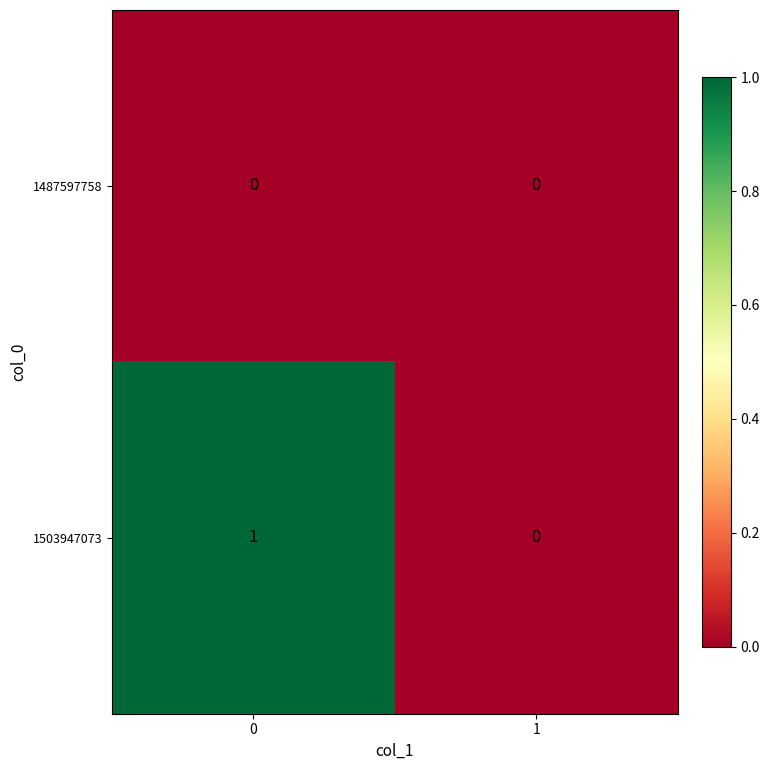

Rank the series by their maximum value, from lowest to highest.

1487597758, 1503947073